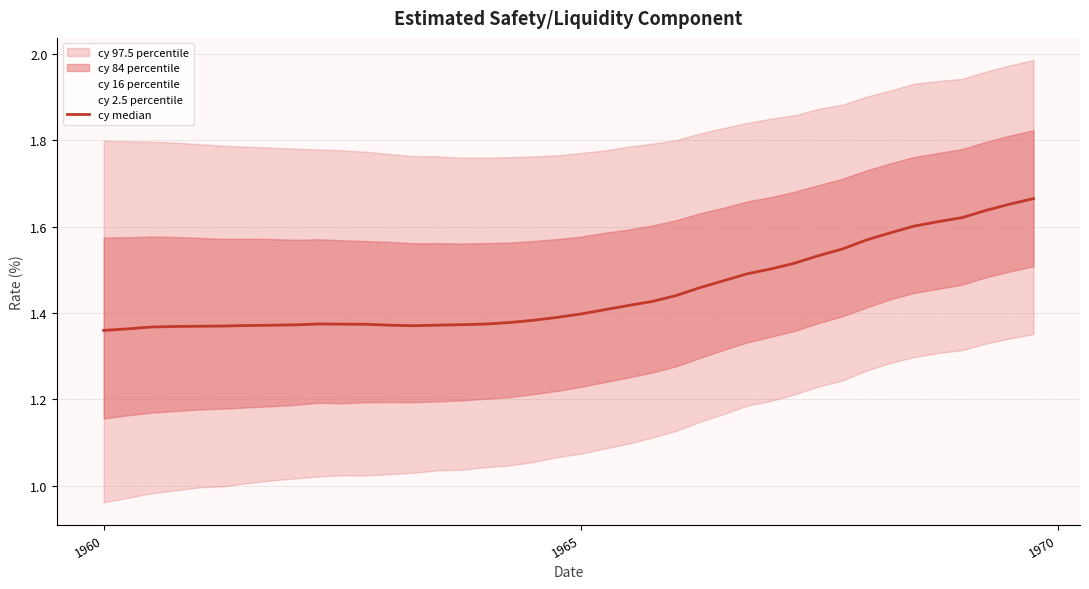

How many points are lower than both their immediate neighbors (excluding endpoints)?

1